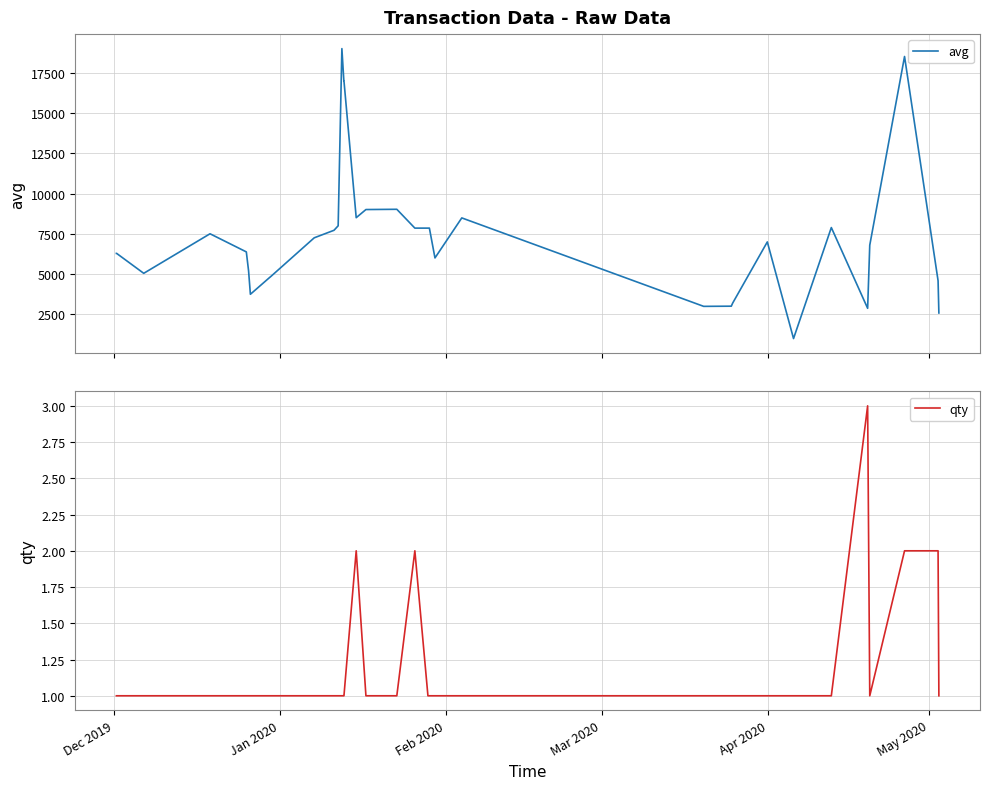

True or false: avg and qty cross at least once.

False